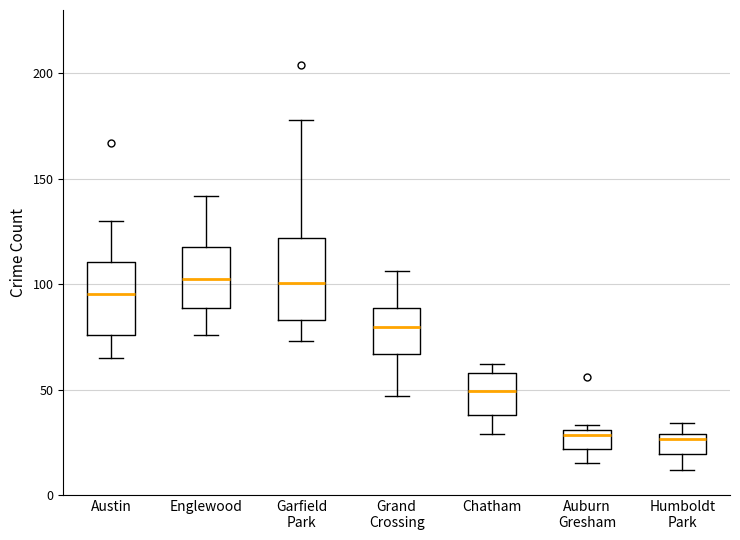

Reading left to right, transcribe this box plot: for each box, give where its median line is, the range the box spans, and where its two whiskers end, as read against the y-axis. The values are not printed on the chart, so give them approximately, as read against the axis.

Austin: median 95, box 75 to 110, whiskers 65 to 130
Englewood: median 105, box 90 to 120, whiskers 75 to 140
Garfield Park: median 100, box 85 to 120, whiskers 75 to 180
Grand Crossing: median 80, box 65 to 90, whiskers 45 to 105
Chatham: median 50, box 40 to 60, whiskers 30 to 60 (just above the box's upper edge)
Auburn Gresham: median 30 (just below the box's upper edge), box 20 to 30, whiskers 15 to 35
Humboldt Park: median 25, box 20 to 30, whiskers 10 to 35